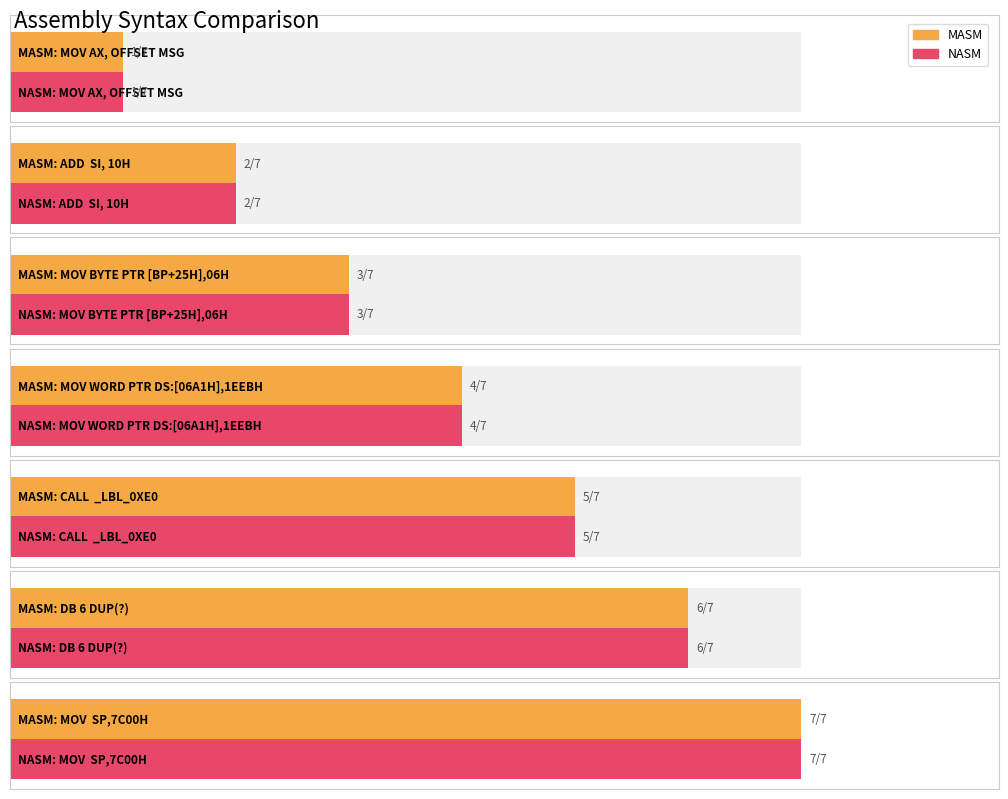

Which series changed the most between ADD  SI, 10H and MOV  SP,7C00H?

MASM